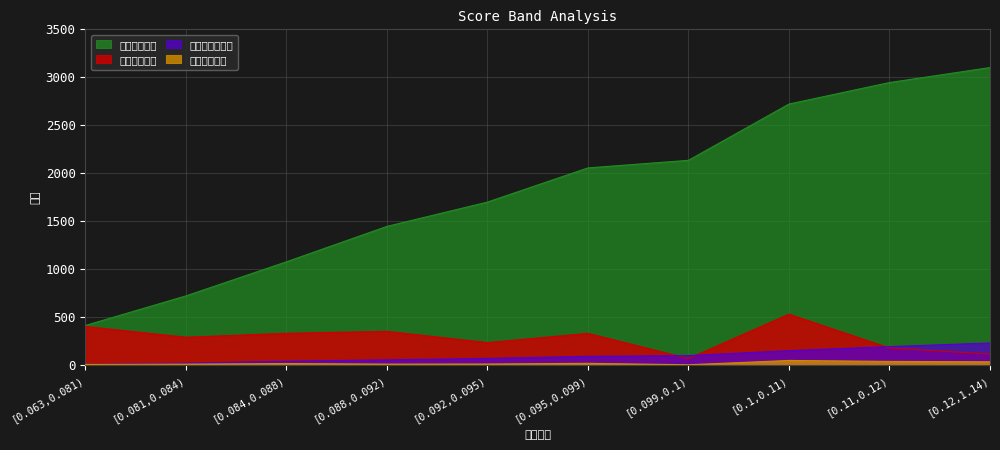

Reading right to left, transcribe all the data shown in this chart.

组内好客户数: [0.12,1.14)=118	[0.11,0.12)=182	[0.1,0.11)=534	[0.099,0.1)=72	[0.095,0.099)=334	[0.092,0.095)=238	[0.088,0.092)=355	[0.084,0.088)=335	[0.081,0.084)=294	[0.063,0.081)=406
累计拒绝人数: [0.12,1.14)=3102	[0.11,0.12)=2946	[0.1,0.11)=2722	[0.099,0.1)=2136	[0.095,0.099)=2057	[0.092,0.095)=1701	[0.088,0.092)=1448	[0.084,0.088)=1079	[0.081,0.084)=724	[0.063,0.081)=416
累计拒绝坏人数: [0.12,1.14)=234	[0.11,0.12)=196	[0.1,0.11)=154	[0.099,0.1)=102	[0.095,0.099)=95	[0.092,0.095)=73	[0.088,0.092)=58	[0.084,0.088)=44	[0.081,0.084)=24	[0.063,0.081)=10
组内坏客户数: [0.12,1.14)=38	[0.11,0.12)=42	[0.1,0.11)=52	[0.099,0.1)=7	[0.095,0.099)=22	[0.092,0.095)=15	[0.088,0.092)=14	[0.084,0.088)=20	[0.081,0.084)=14	[0.063,0.081)=10